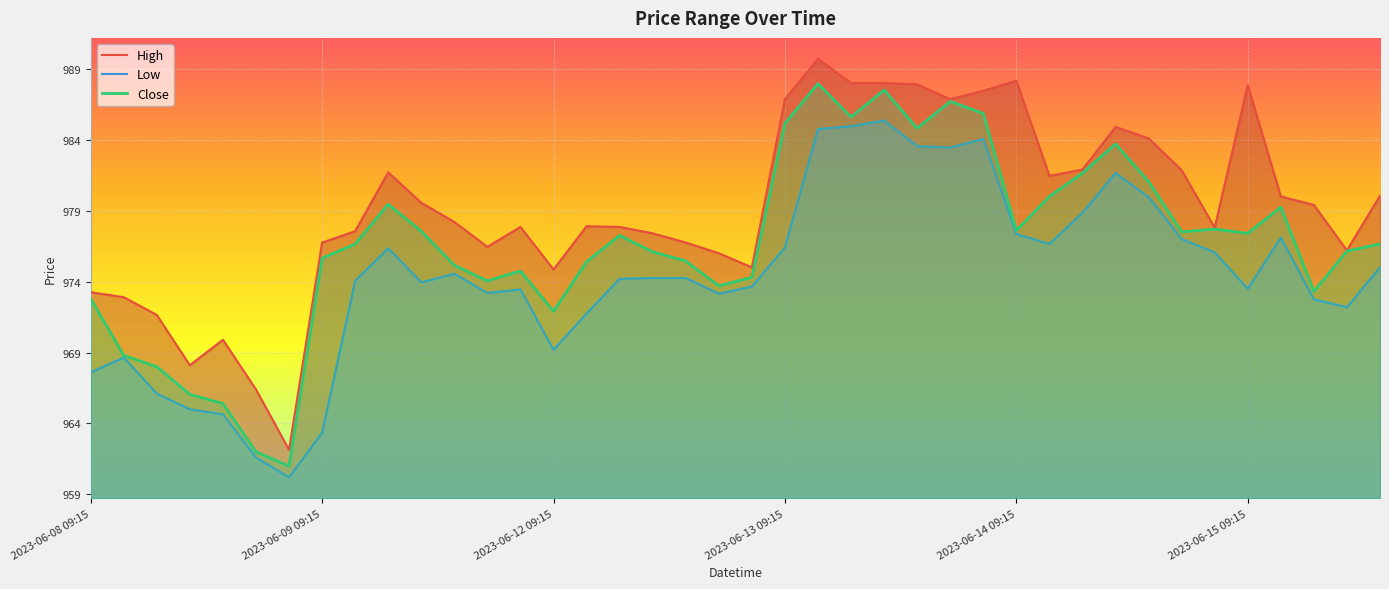

Reading right to left, transcribe all the data shown in this chart.

High: 980.0	976.2	979.4	980.0	987.8	977.8	981.8	984.1	984.9	981.9	981.5	988.2	987.5	986.8	987.9	988.0	988.0	989.7	986.8	975.0	976.0	976.8	977.4	977.8	977.9	974.8	977.8	976.5	978.2	979.5	981.7	977.5	976.8	962.2	966.4	969.9	968.1	971.7	972.9	973.2
Low: 975.0	972.2	972.8	977.1	973.5	976.0	977.0	980.0	981.7	978.8	976.7	977.3	984.0	983.5	983.5	985.3	985.0	984.8	976.4	973.7	973.2	974.2	974.2	974.2	971.8	969.2	973.5	973.2	974.5	974.0	976.3	974.0	963.3	960.2	961.6	964.7	965.0	966.1	968.7	967.6
Close: 976.7	976.2	973.3	979.2	977.4	977.7	977.5	981.0	983.7	981.7	980.0	977.6	985.8	986.7	984.8	987.5	985.6	988.0	985.2	974.3	973.7	975.5	976.1	977.2	975.4	971.9	974.8	974.0	975.2	977.5	979.5	976.7	975.7	961.0	962.0	965.4	966.0	968.0	968.8	972.8